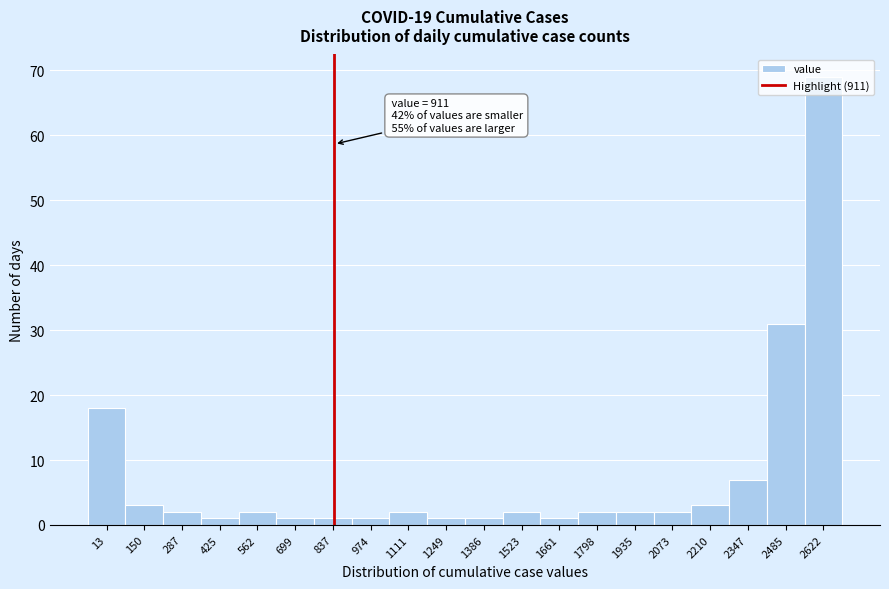

Where is the data nearest to the value 35?

2485